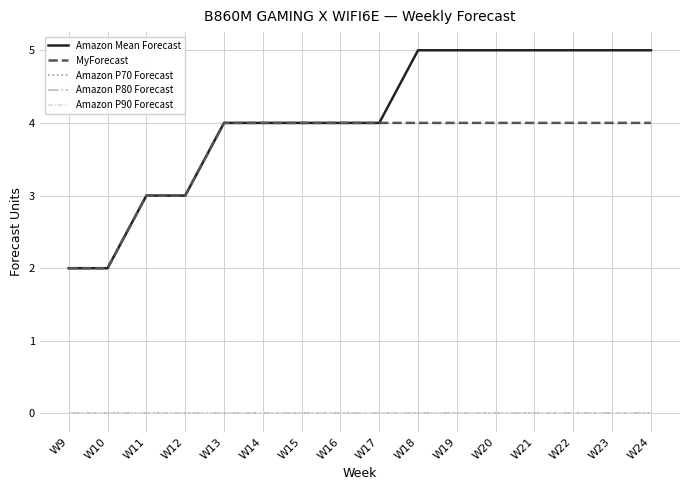

Where is MyForecast nearest to the value 3?

W11